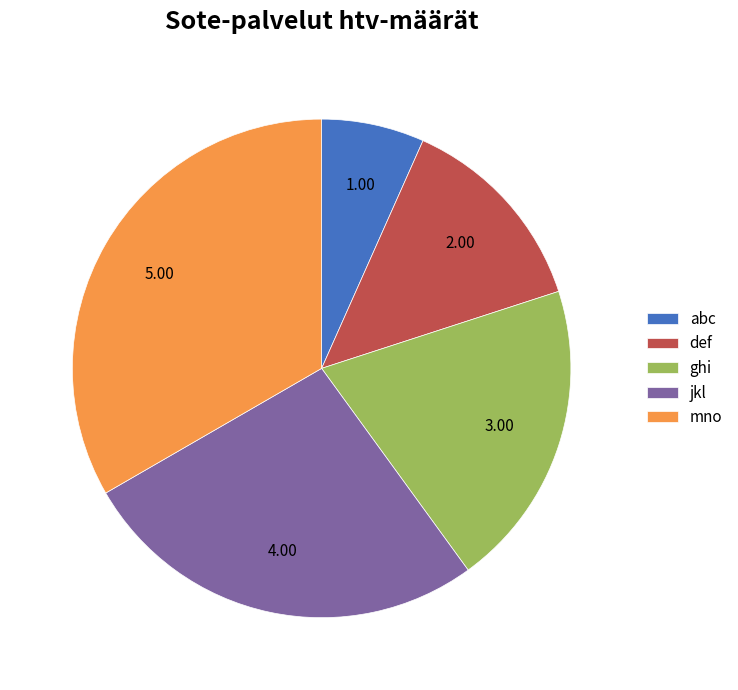

Which has a higher value, ghi or abc?

ghi